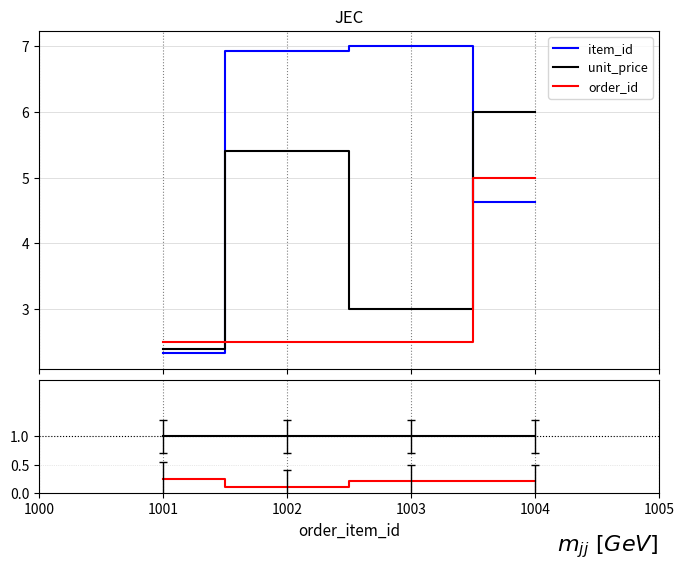

Is the value of order_id at 1004 greater than the value of item_id at 1003?

No